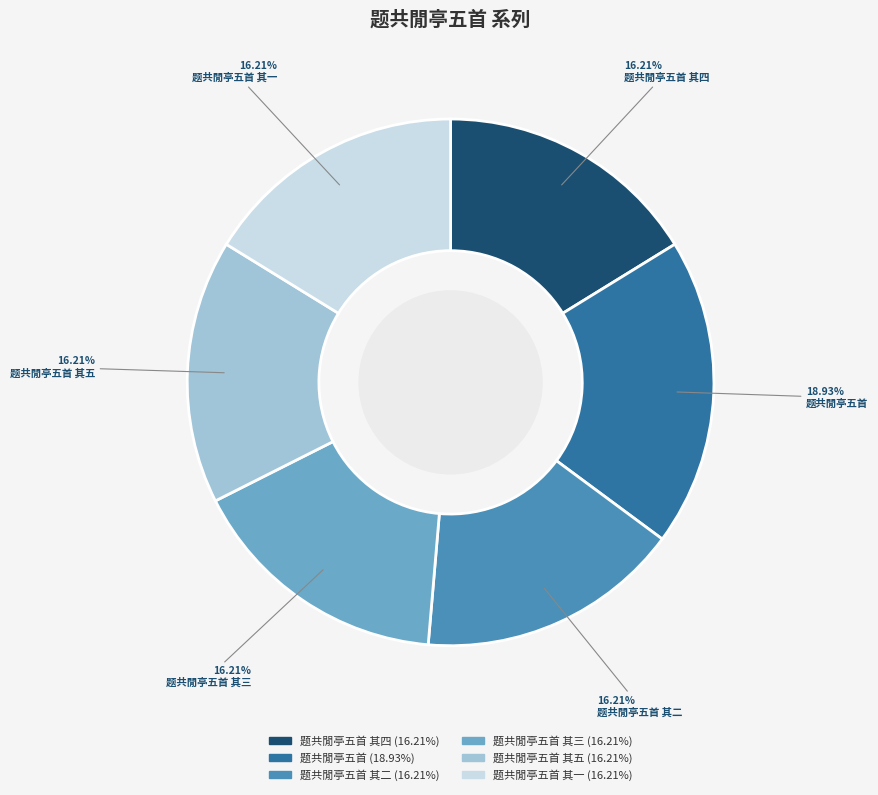

Is there a majority slice in this chart?

No